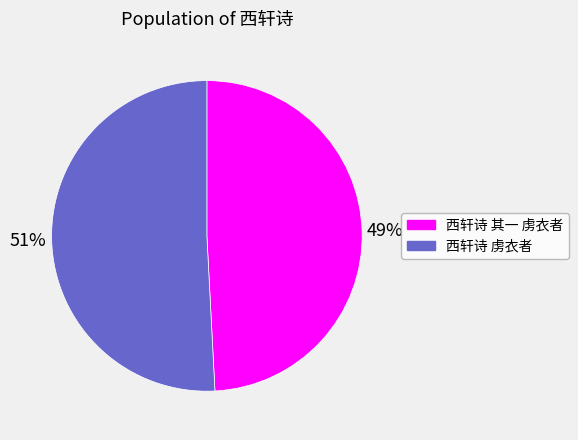

Which category has the biggest portion of the pie?

西轩诗 虏衣者